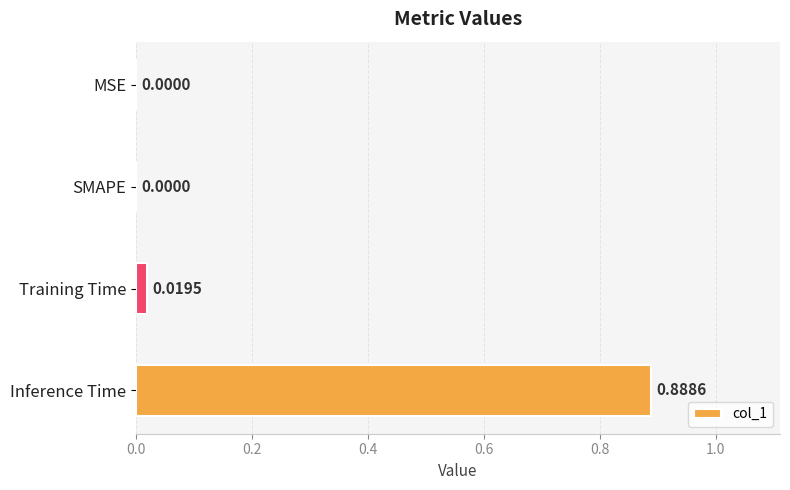

Which label corresponds to the largest value in the chart?

Inference Time